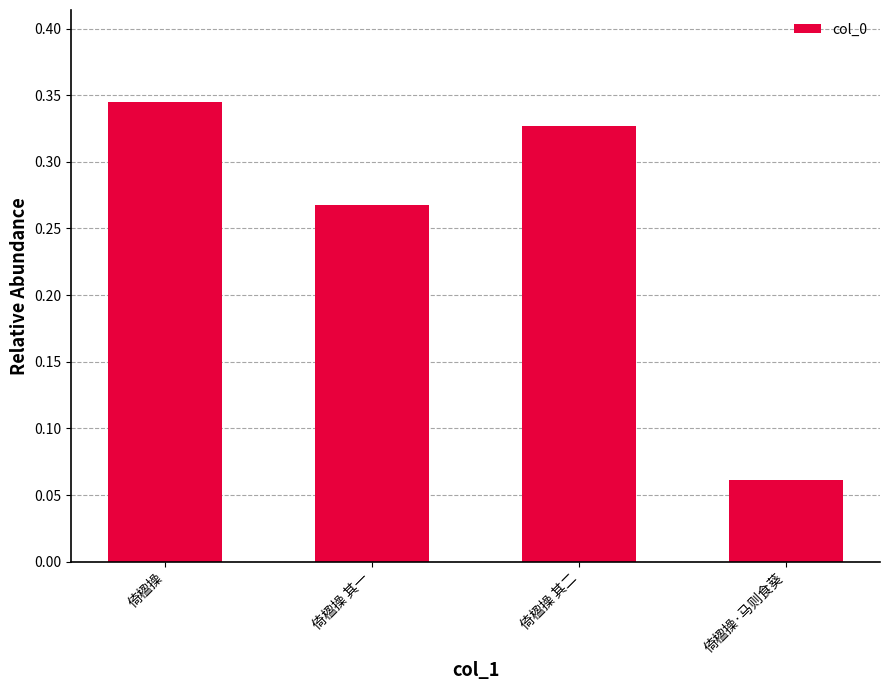

What is the sum of all values?

1.0